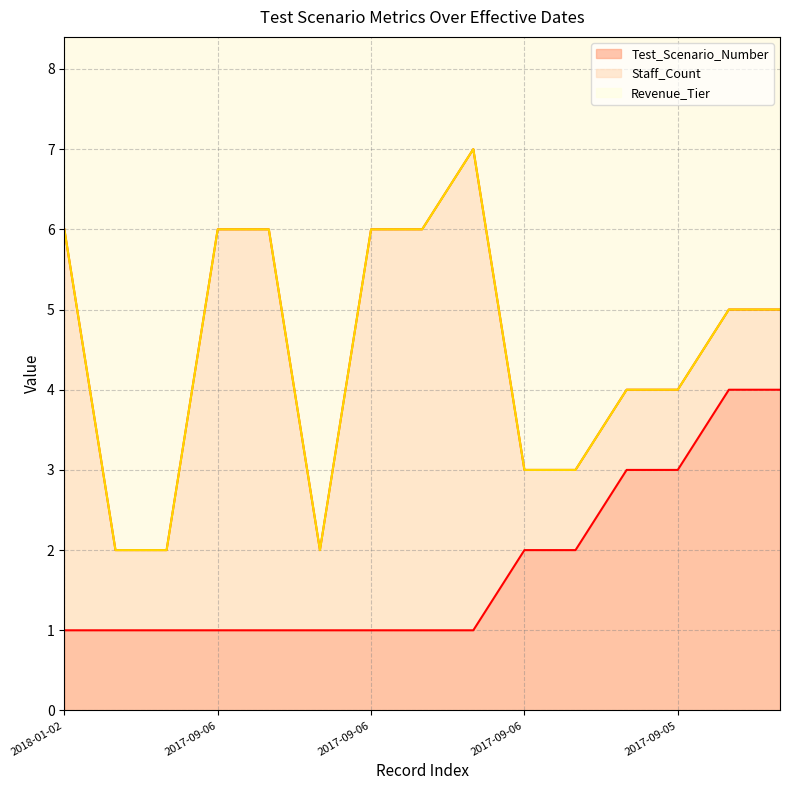

The Staff_Count series shows 5 at 2017-09-06. True or false?

True